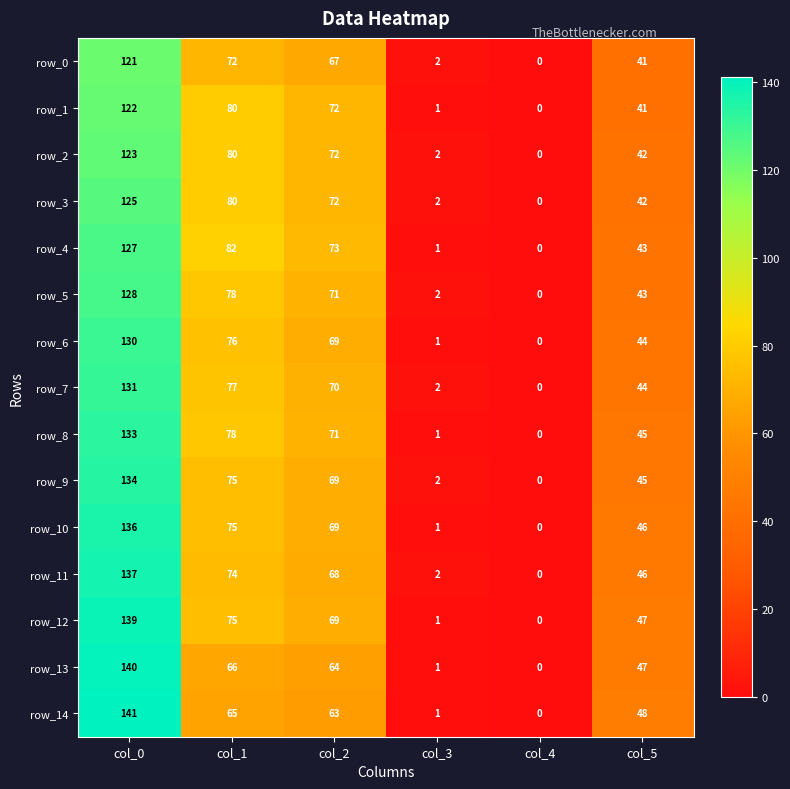

How many data points in row_6 are less than 69?

3